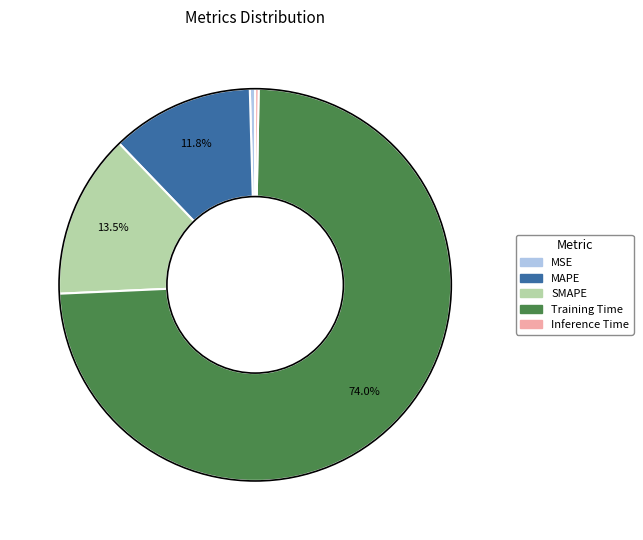

How many slices are in this pie chart?

5